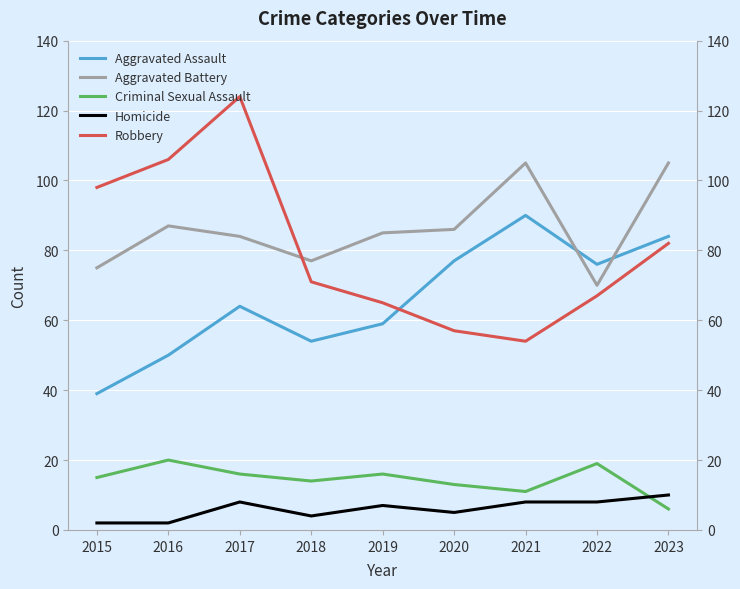

True or false: Aggravated Assault has more than 2 points higher than both neighbors.

False